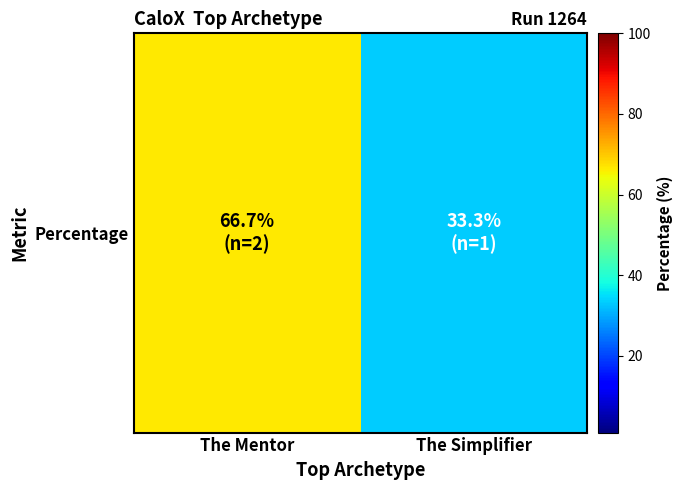

What is the difference between the maximum and minimum values?

33.4